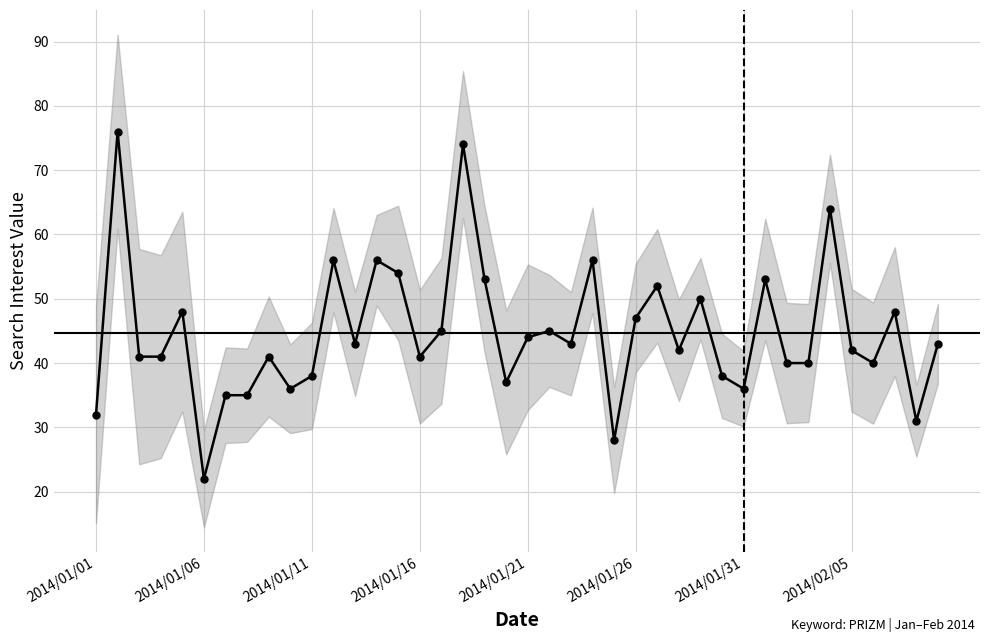

How many values are below 43?

20